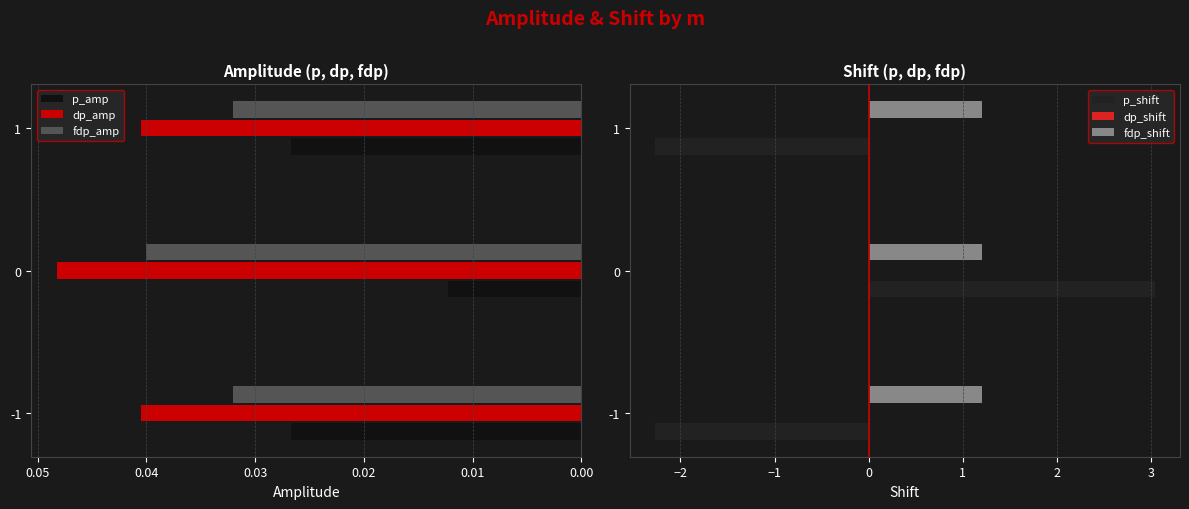

Is the value of fdp_amp at 1 greater than the value of dp_amp at -1?

No